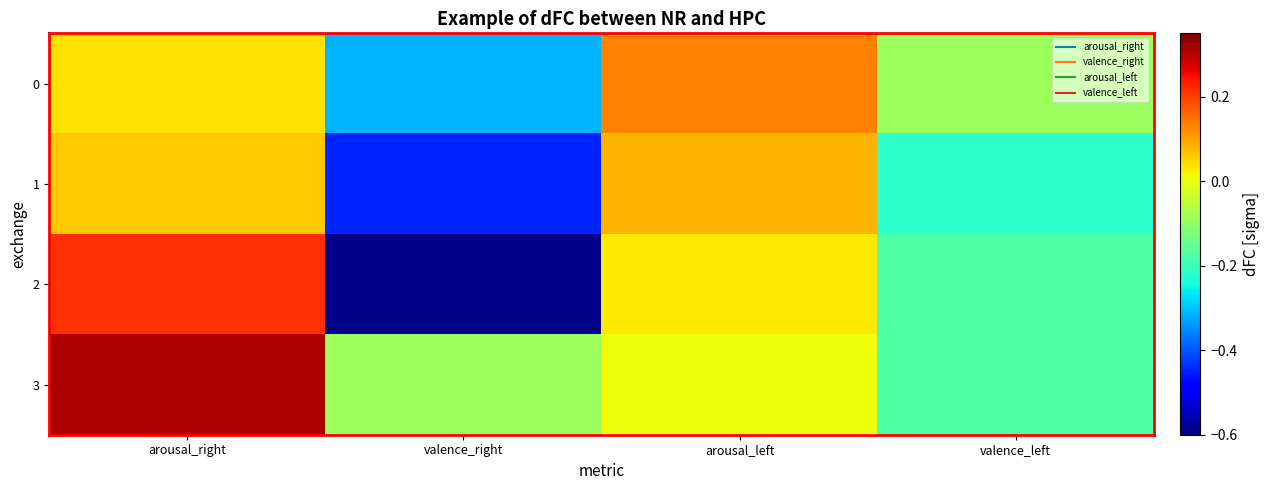

Which series has the widest spread of values?

2